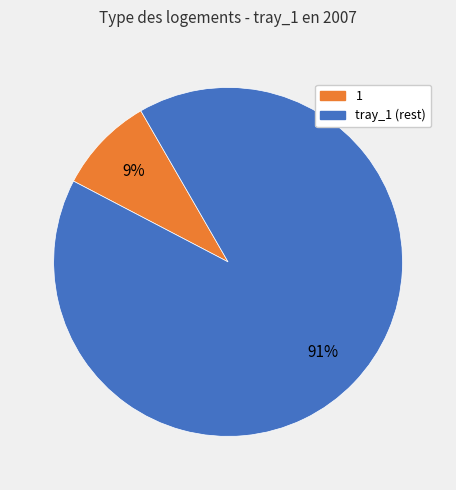

Is there a majority slice in this chart?

Yes